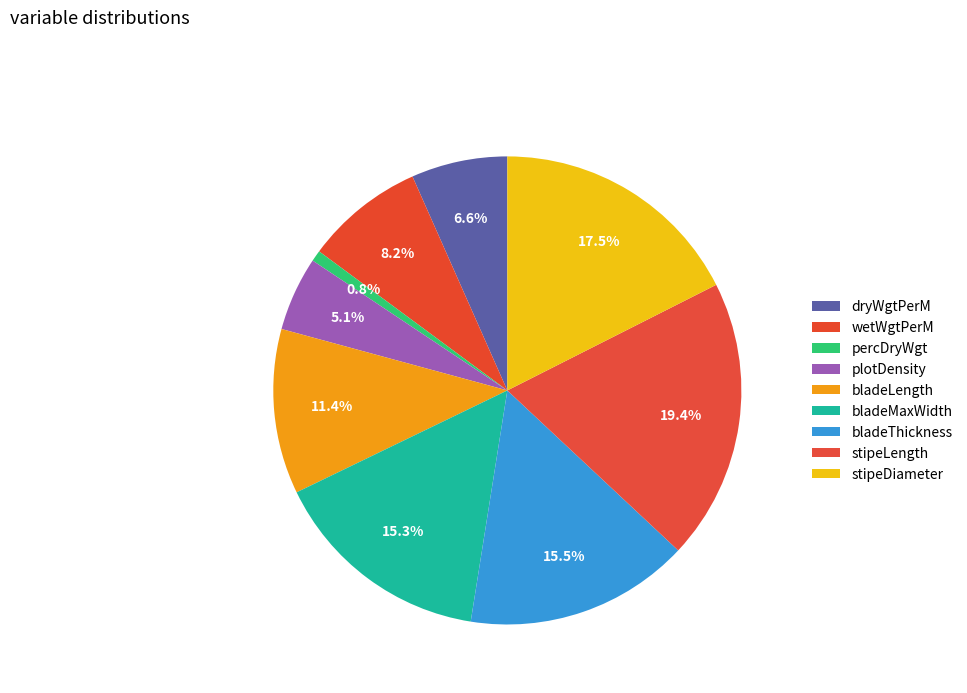

To the nearest percent, what is the difference between the largest and smallest slice percentages?

19%